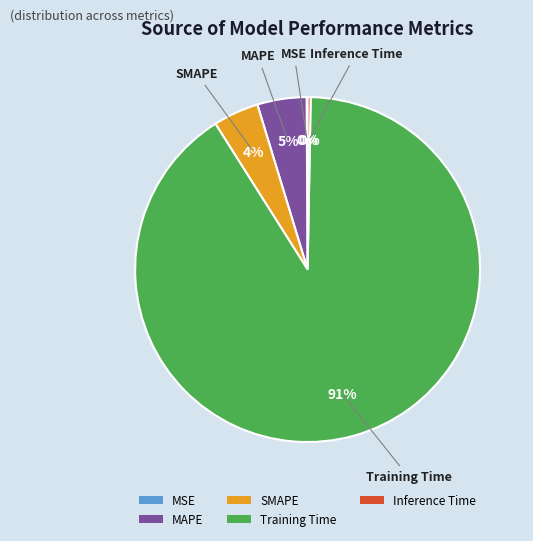

What is the largest slice in the pie chart?

Training Time